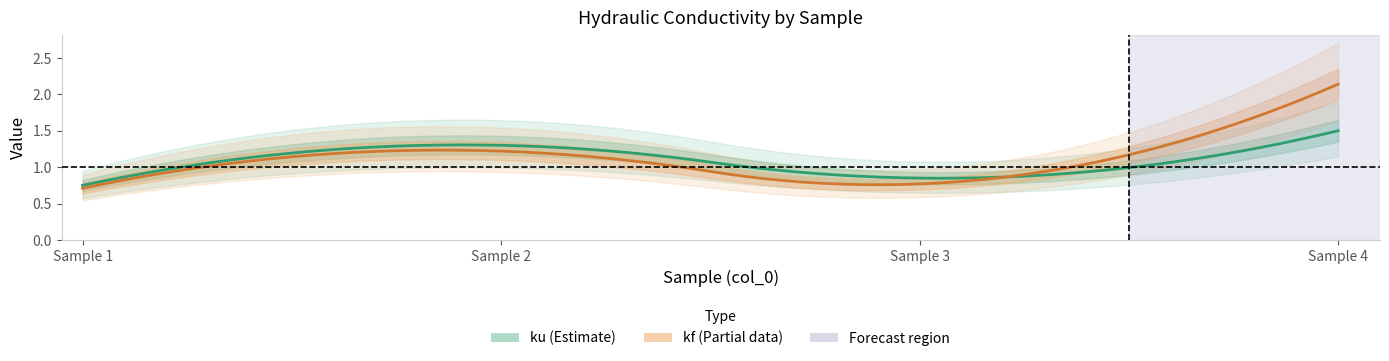

What is the average value of the ku series?

1.1